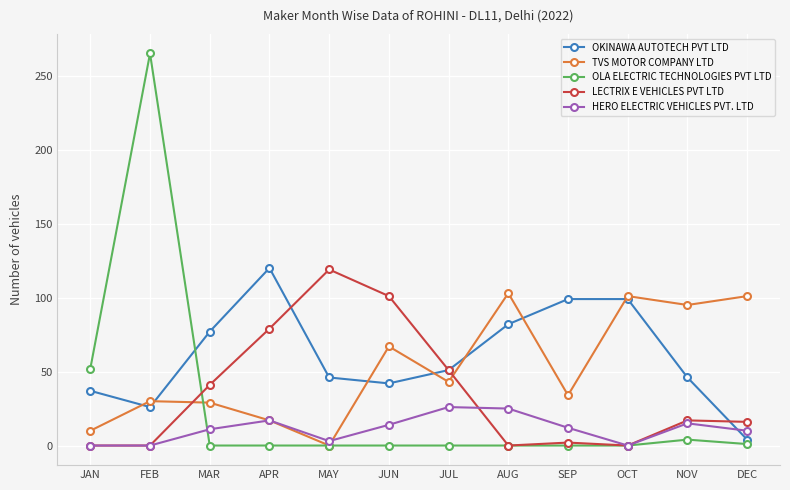

What is the difference between the OLA ELECTRIC TECHNOLOGIES PVT LTD values at OCT and NOV?

4